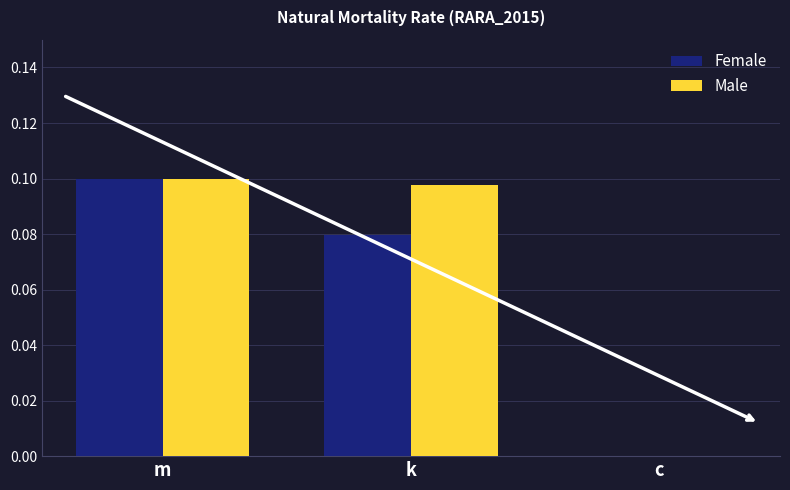

Which series changed the most between m and k?

Female